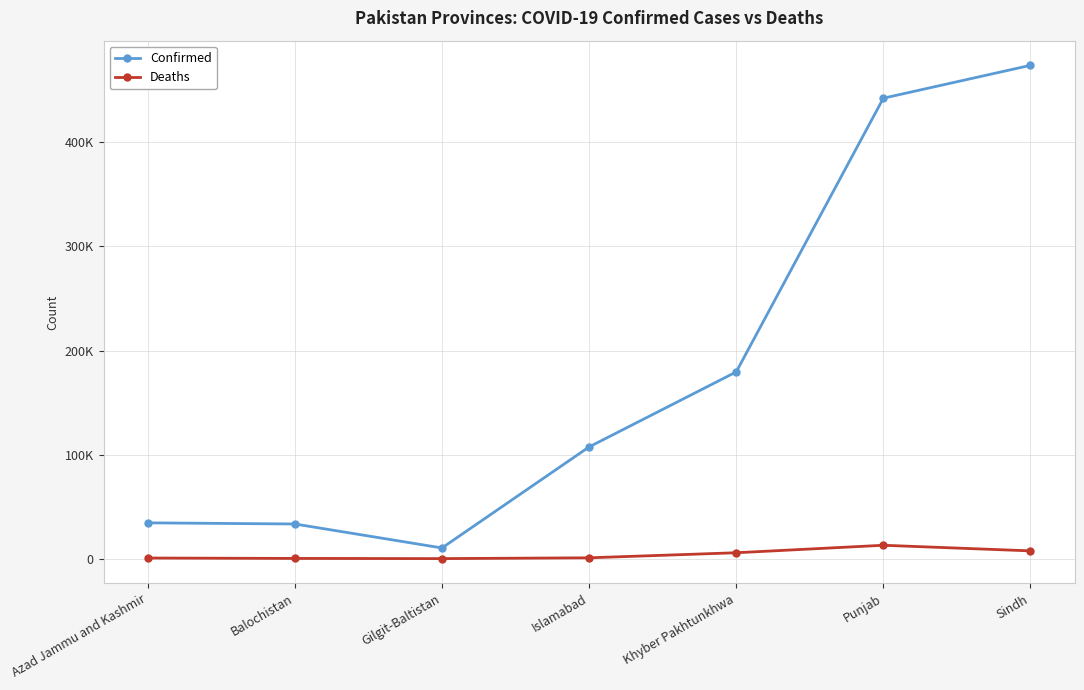

What is the approximate value of Deaths at Balochistan, to the nearest 50?

350